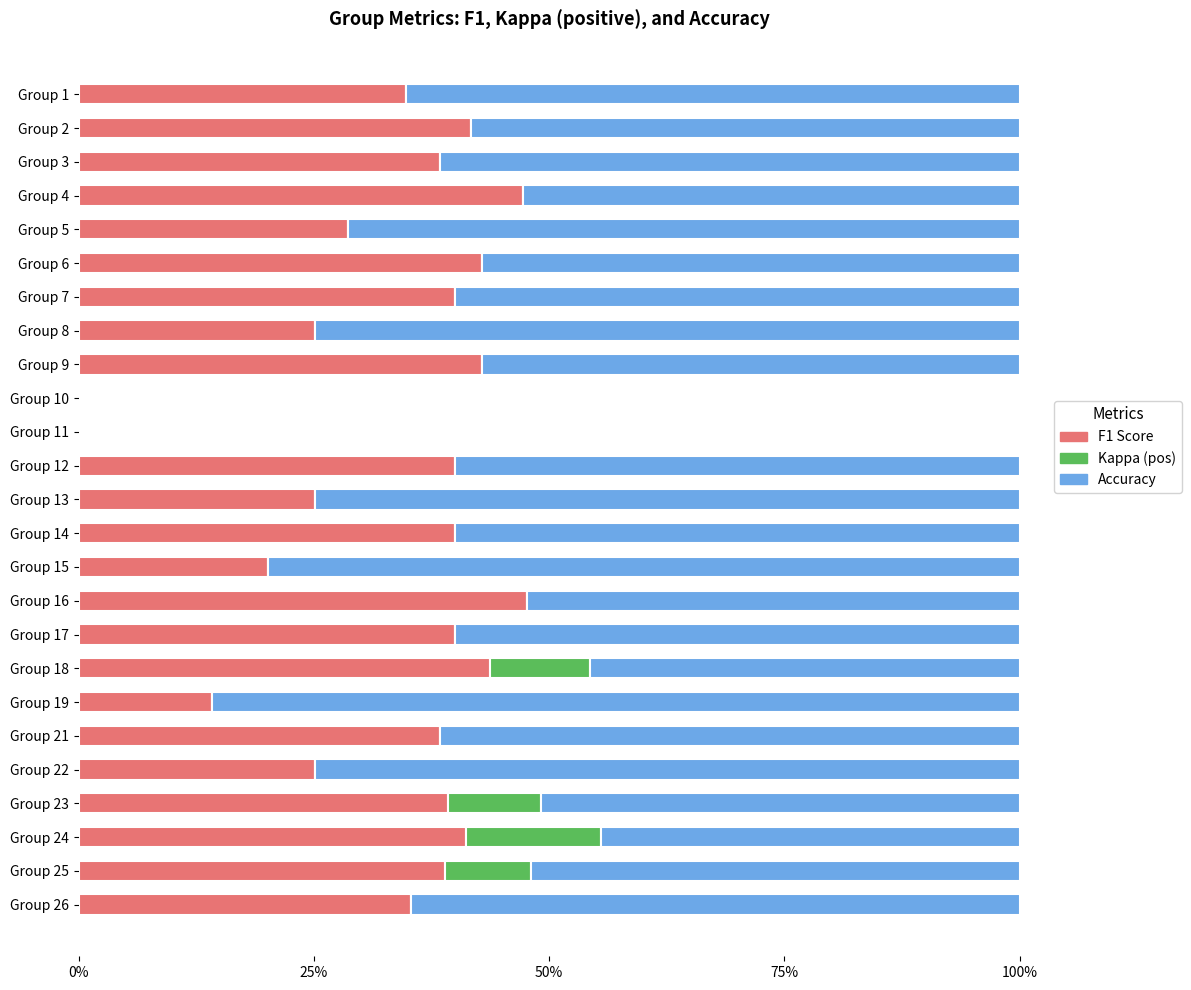

Rank the series by their average value, from lowest to highest.

Kappa (pos), F1 Score, Accuracy